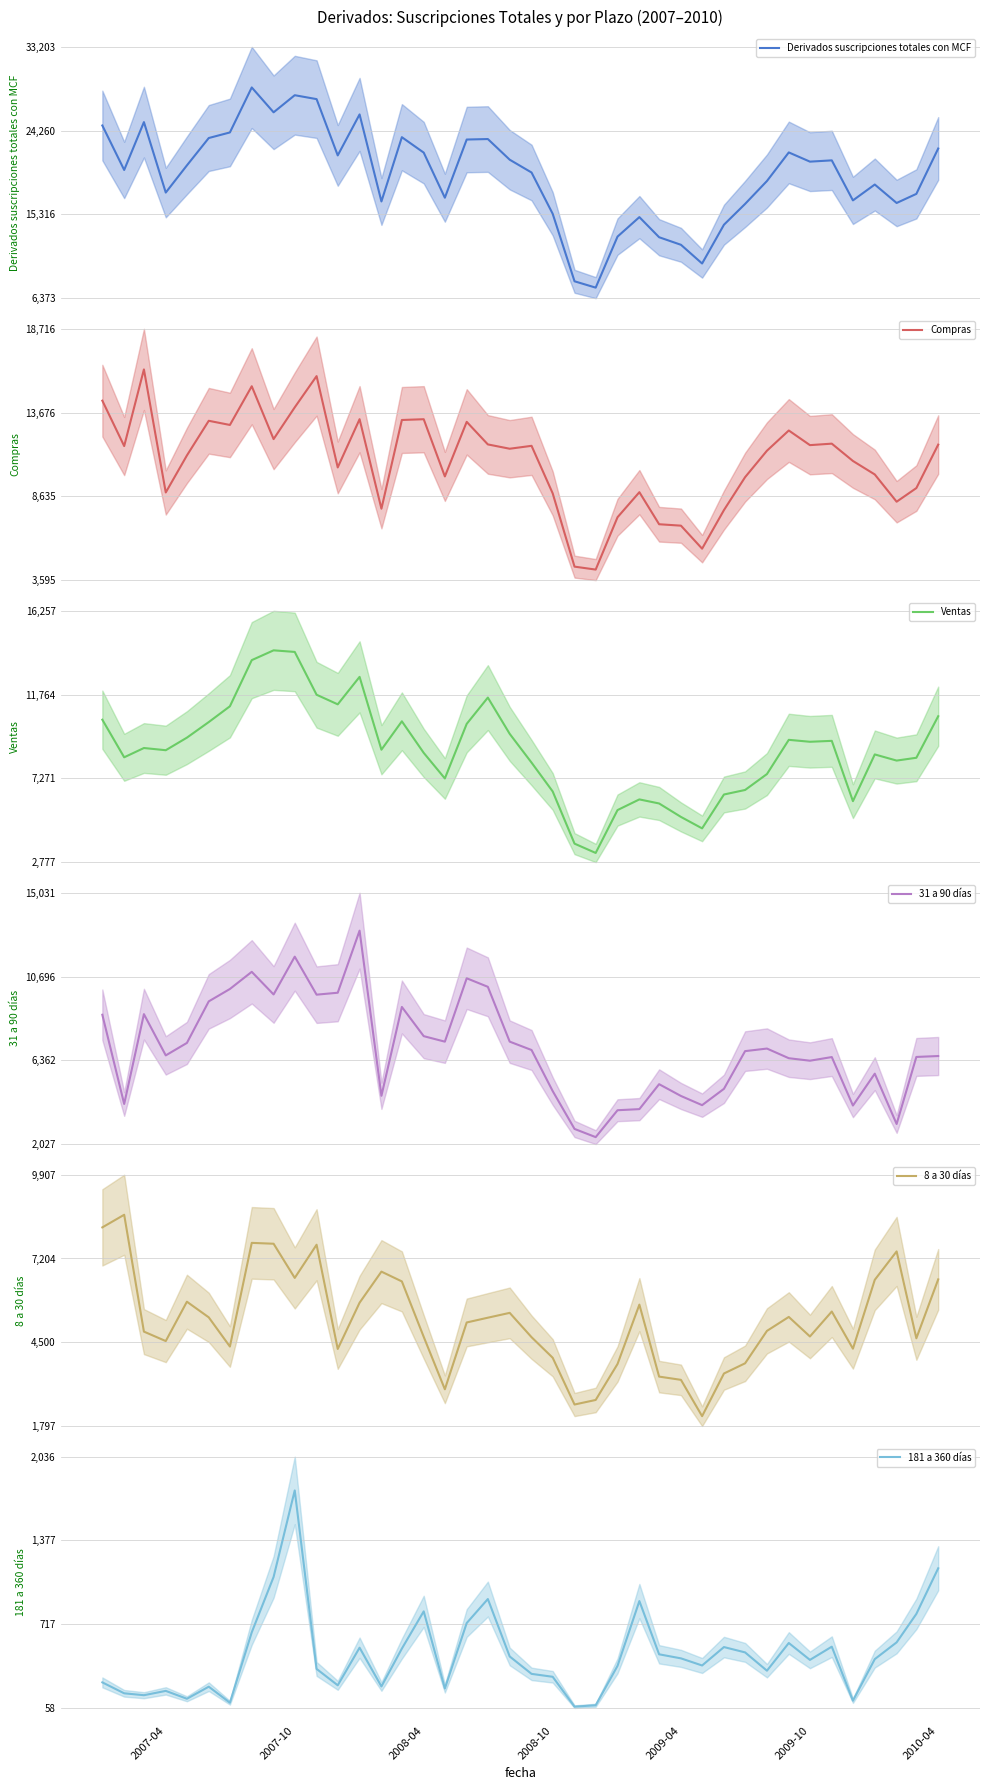

What are all the series names shown in the legend?

Derivados suscripciones totales con MCF, Compras, Ventas, 31 a 90 días, 8 a 30 días, 181 a 360 días